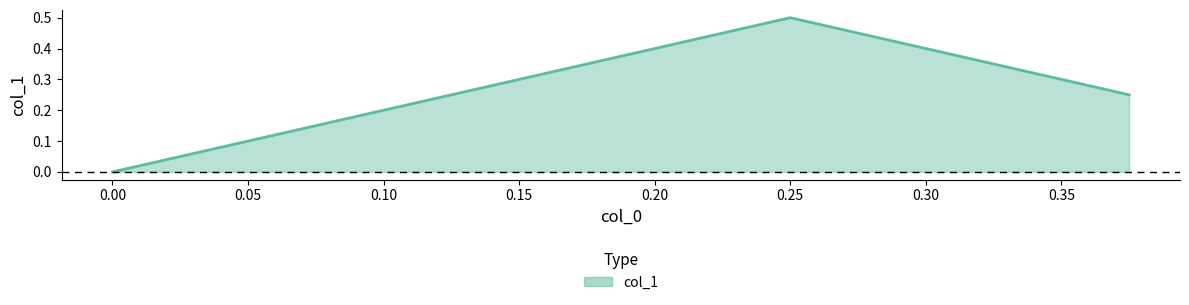

What is the maximum value shown in the chart?

0.5